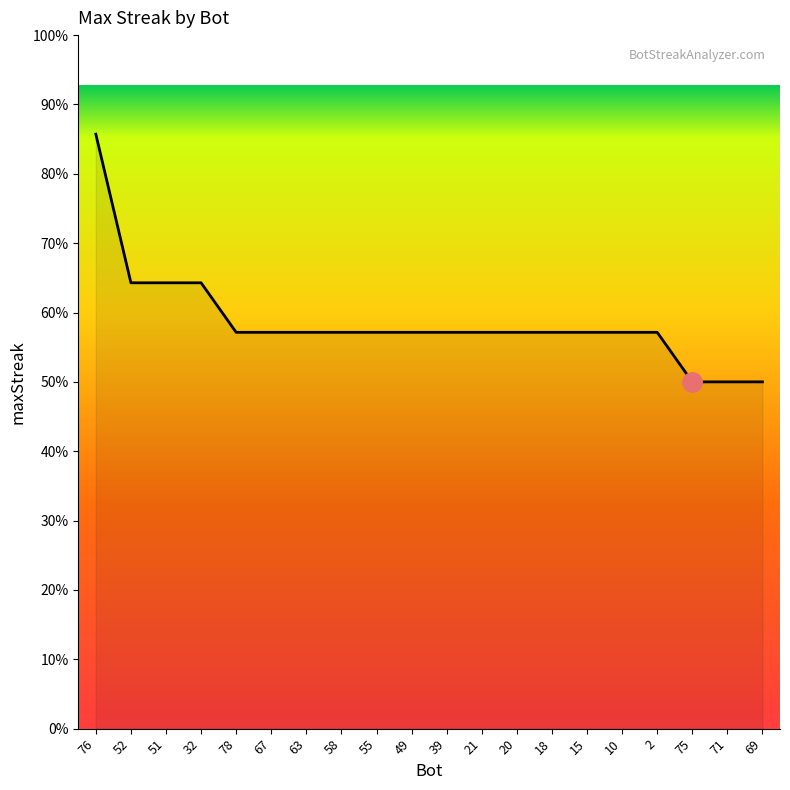

Does the chart have visible grid lines?

No